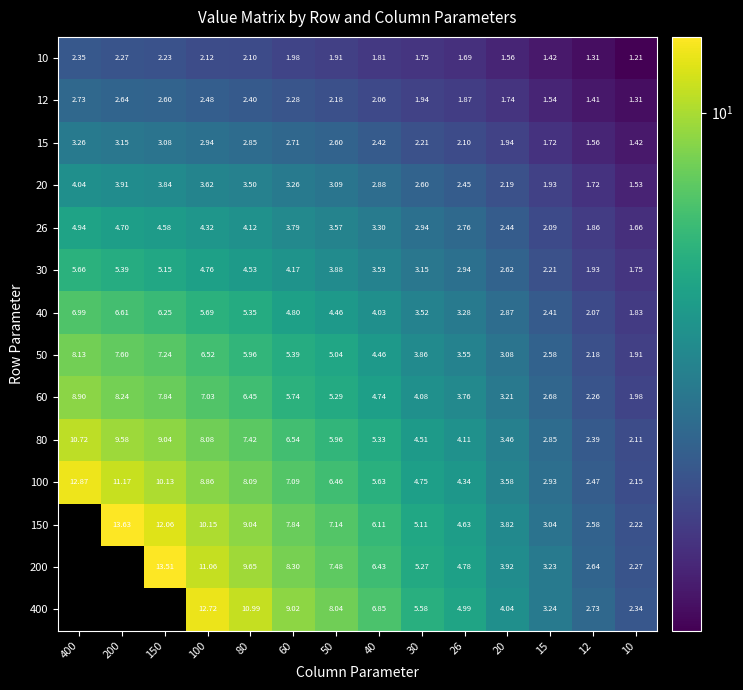

Between 80 and 40, which series saw the biggest shift?

400